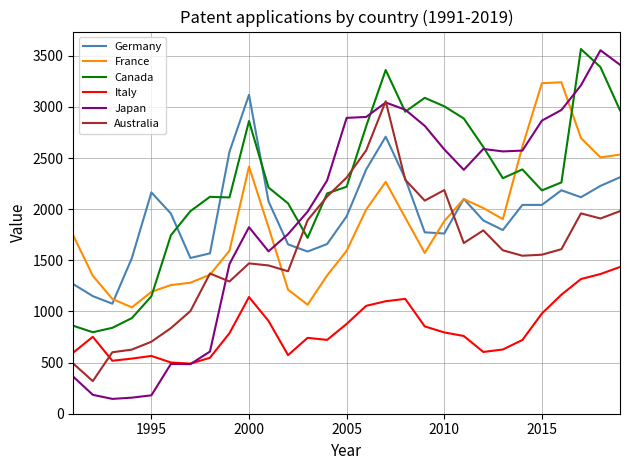

What is the highest value of the France series?

3241